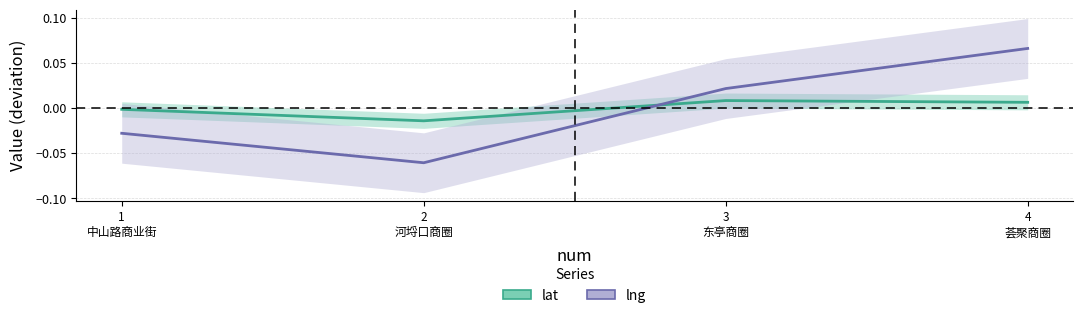

Reading left to right, extract all data points from this chart.

lat: -0.0	-0.0	0.0	0.0
lng: -0.0	-0.1	0.0	0.1